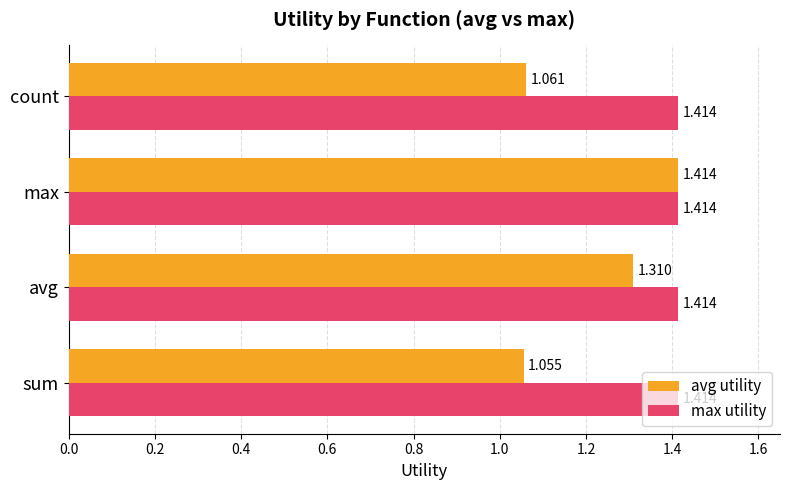

List the series in order of their overall mean, lowest first.

avg utility, max utility